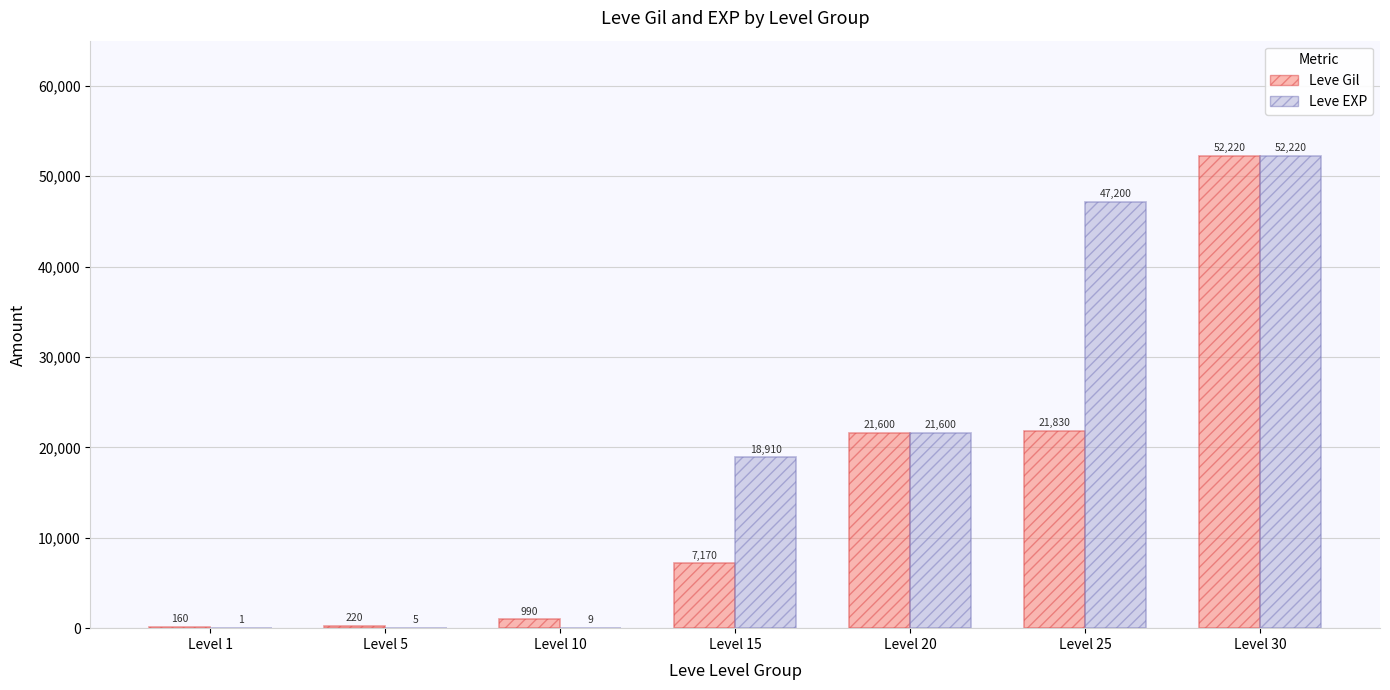

What are all the series names shown in the legend?

Leve Gil, Leve EXP